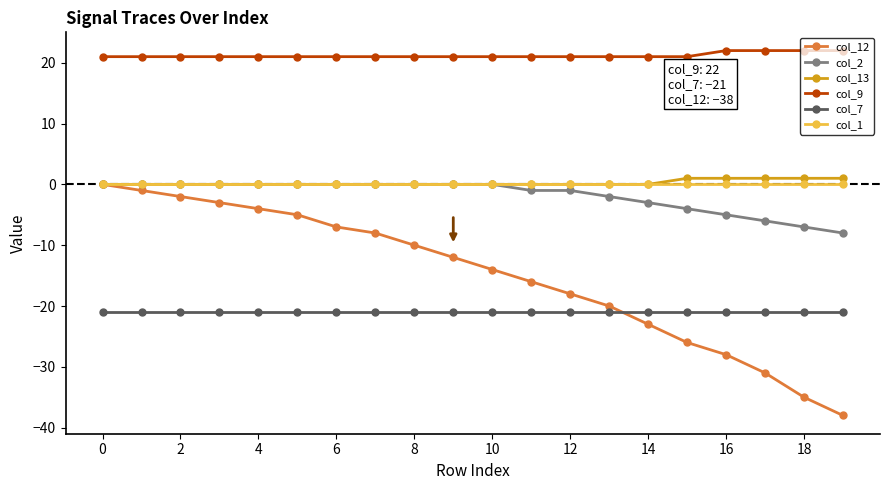

True or false: col_2 and col_7 cross at least once.

False